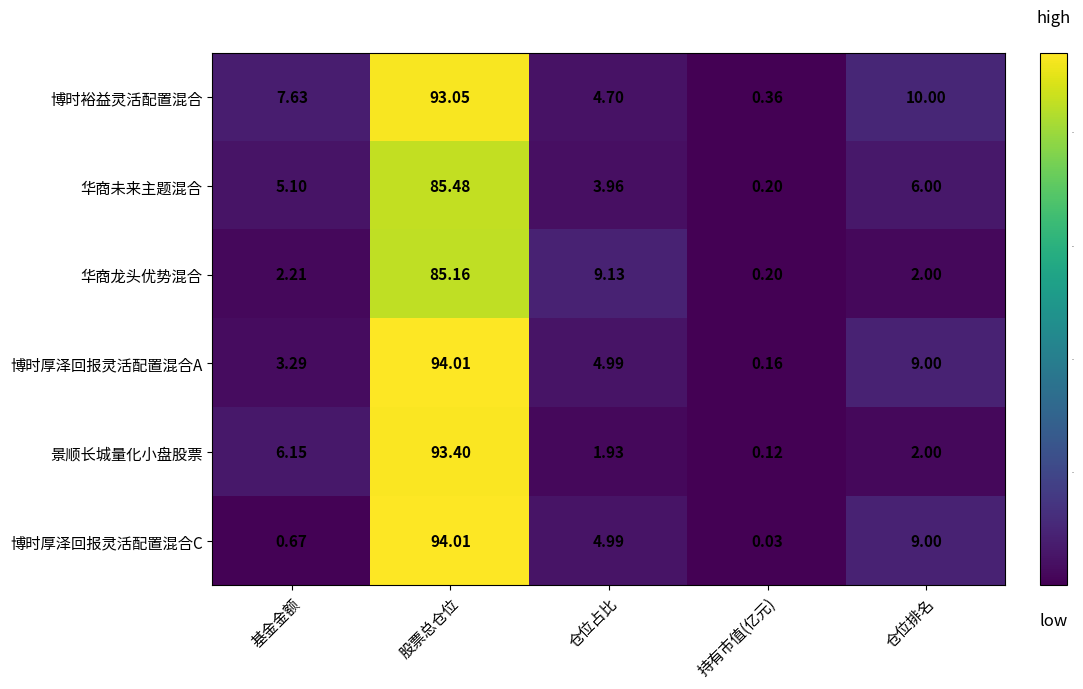

Which category has the lowest value across all series?

持有市值(亿元)